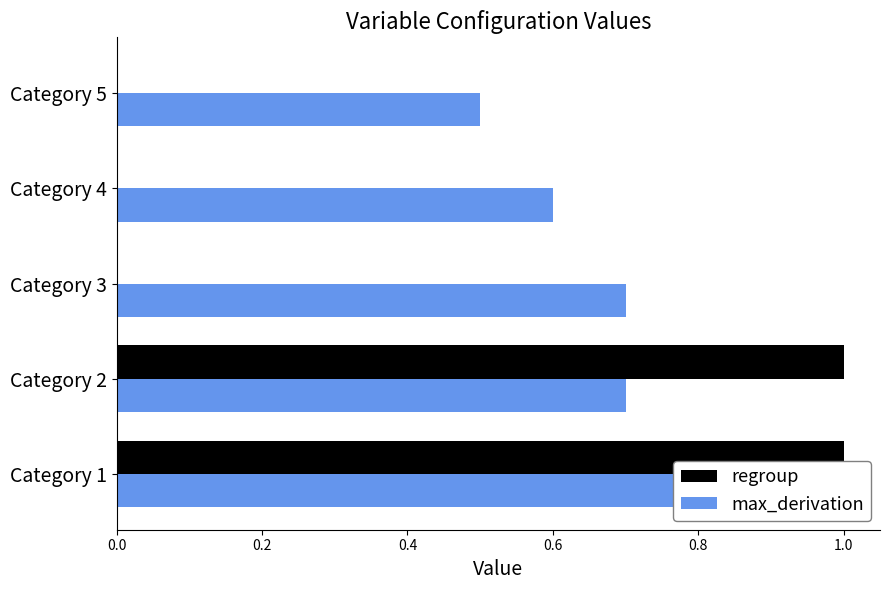

Is it true that max_derivation equals 0.7 at 0.4?

True